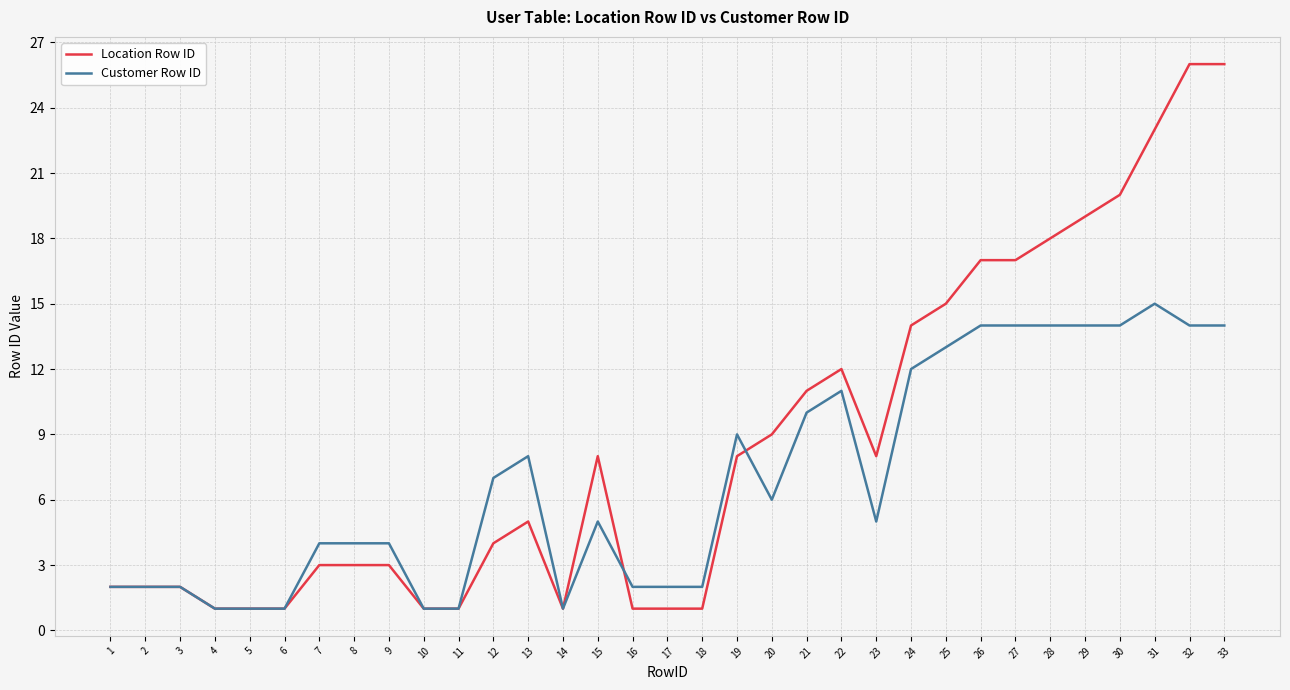

The value of Customer Row ID at 24 is 16. True or false?

False